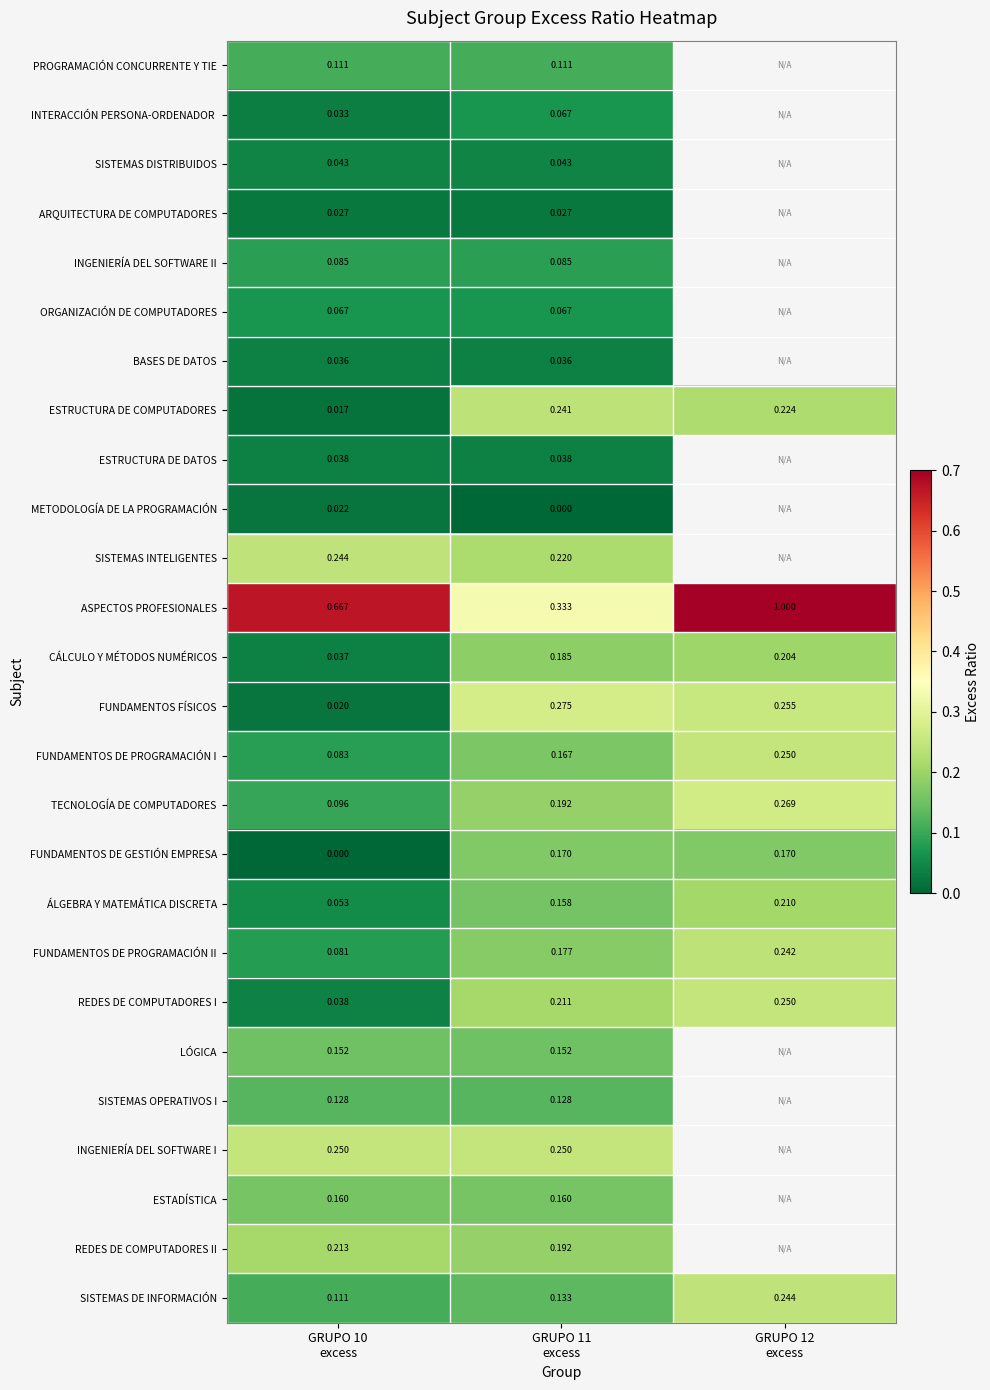

Is it true that SISTEMAS OPERATIVOS I equals 0.0 at GRUPO 11 excess?

False